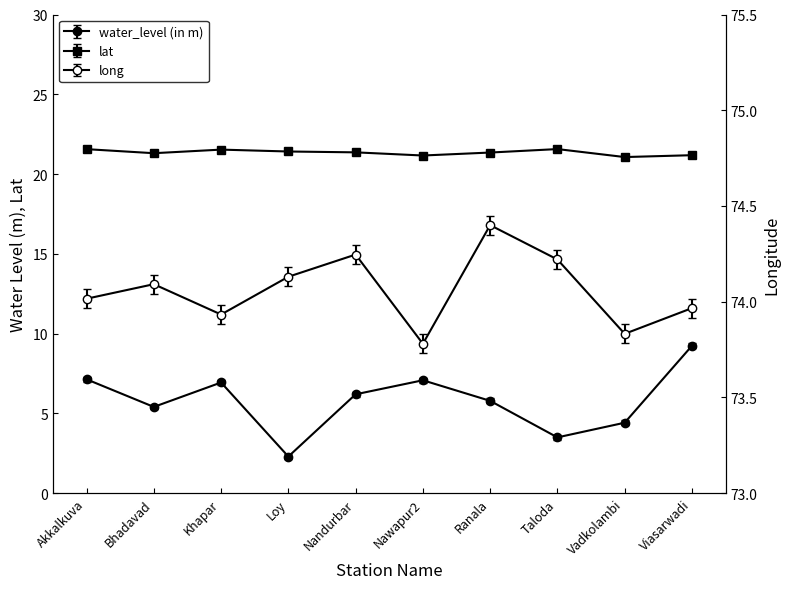

At Loy, list the series in order from smallest to largest.

water_level (in m), lat, long